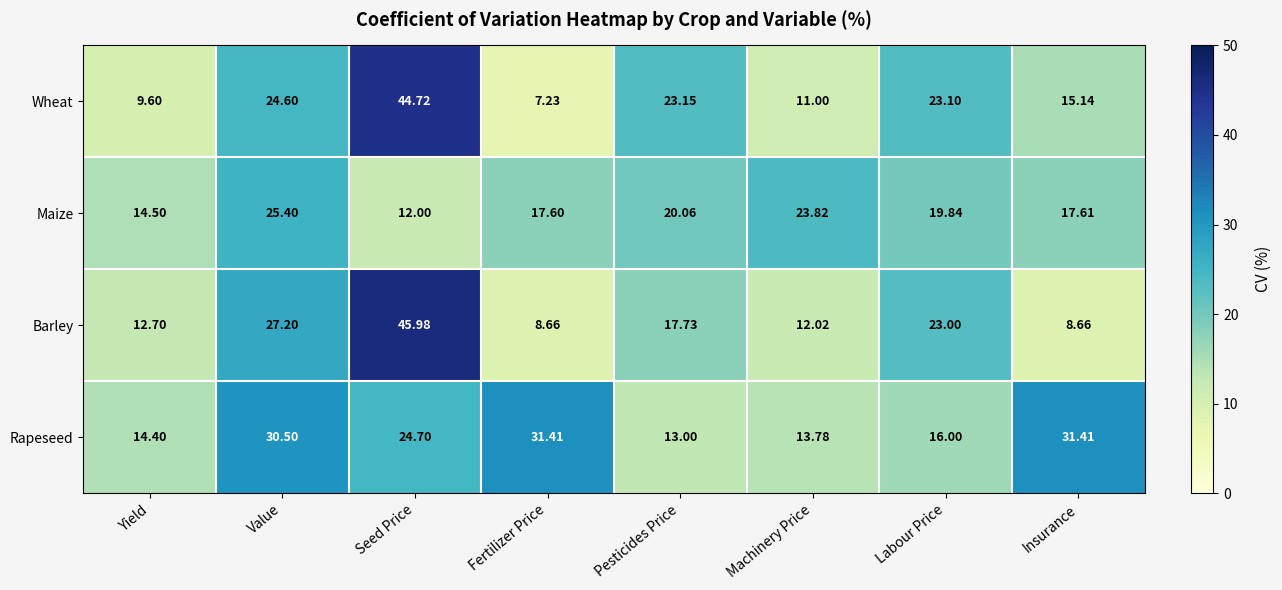

What is the maximum value shown in the chart?

46.0